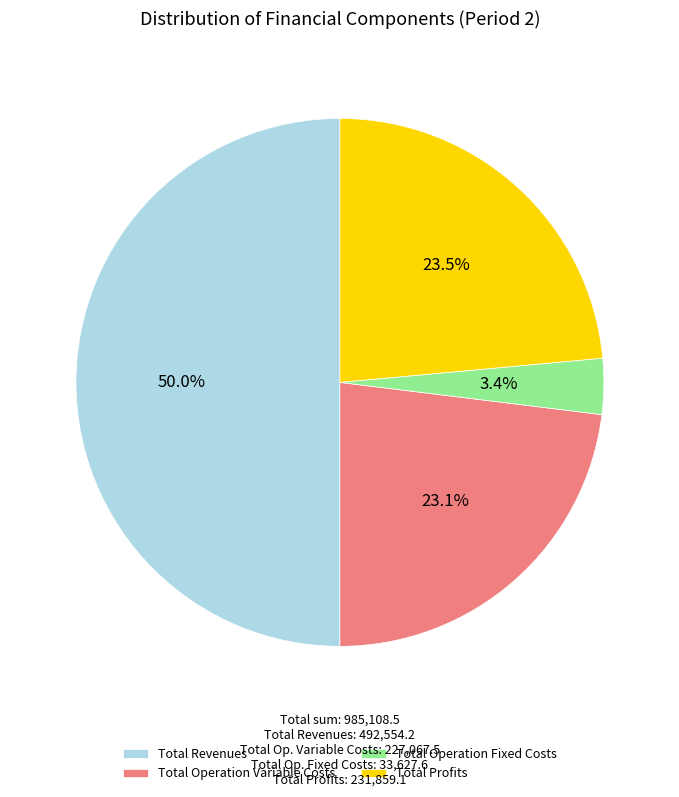

Is Total Operation Variable Costs the majority of the pie?

No